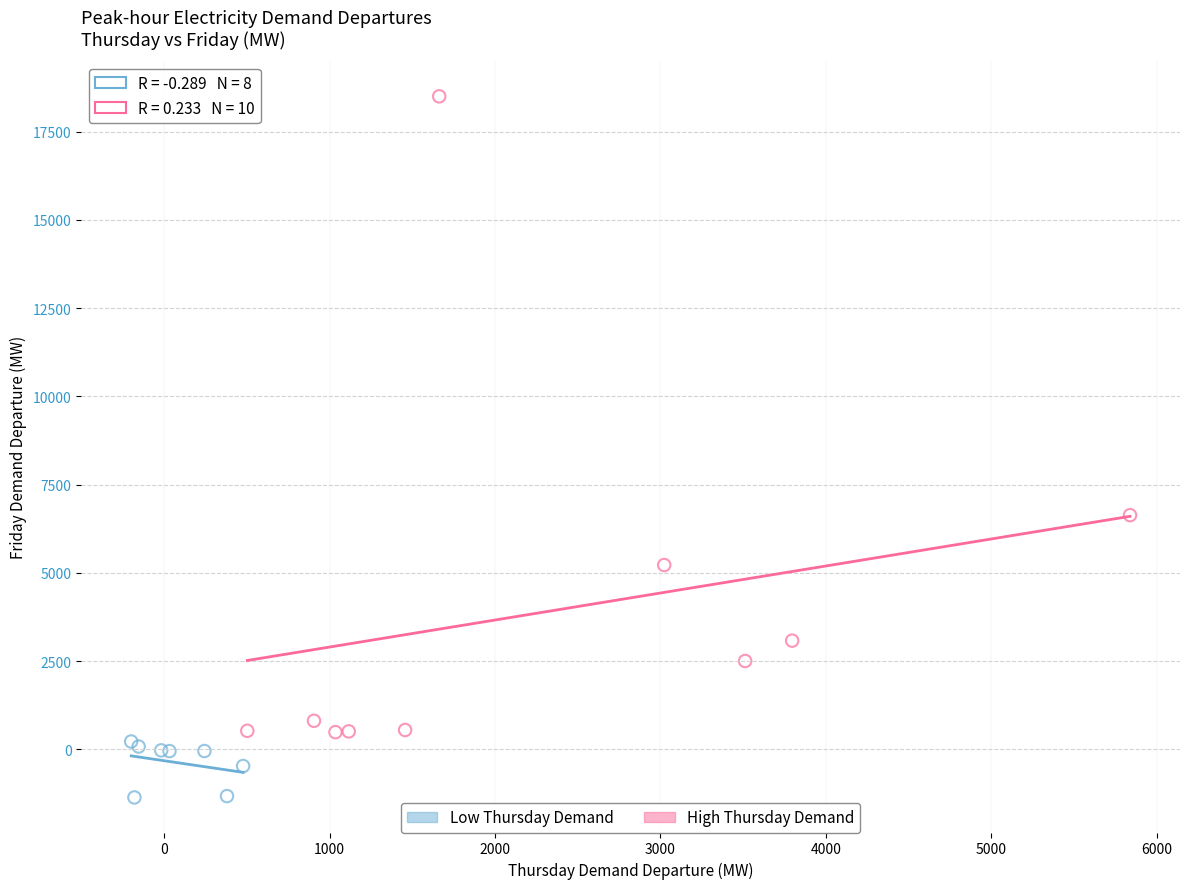

Which series contains the highest Y value?

High Thursday Demand